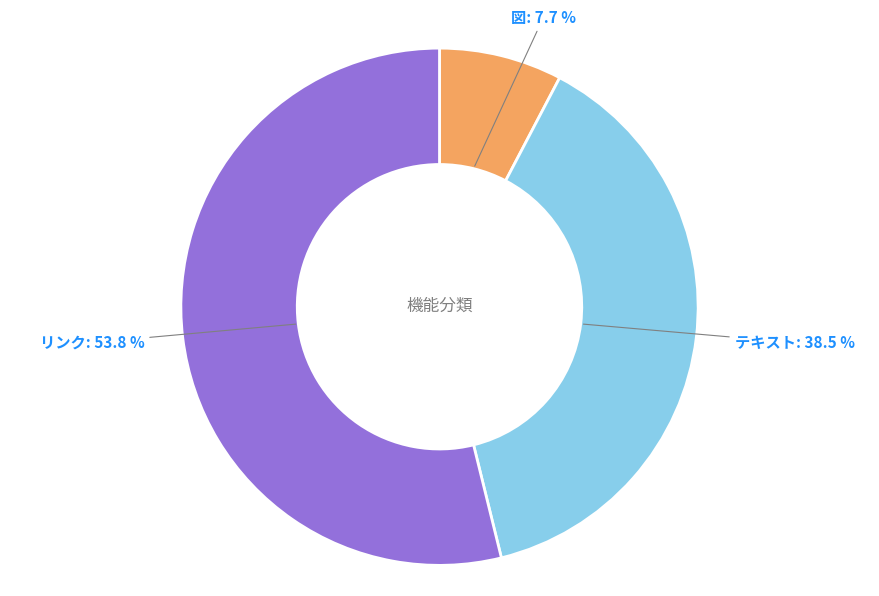

The テキスト slice represents 32% of the pie. True or false?

False